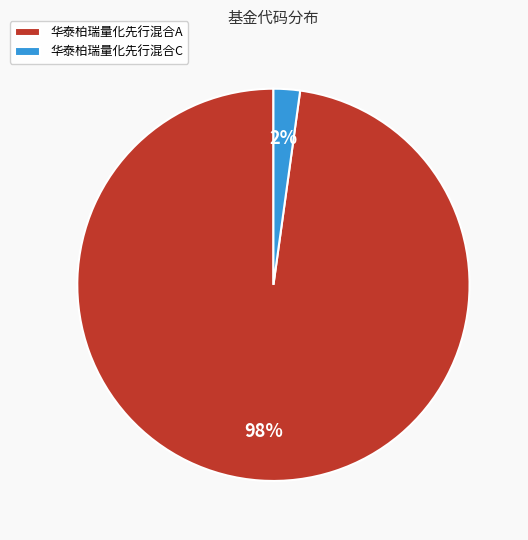

Is there any slice that represents more than half of the pie?

Yes